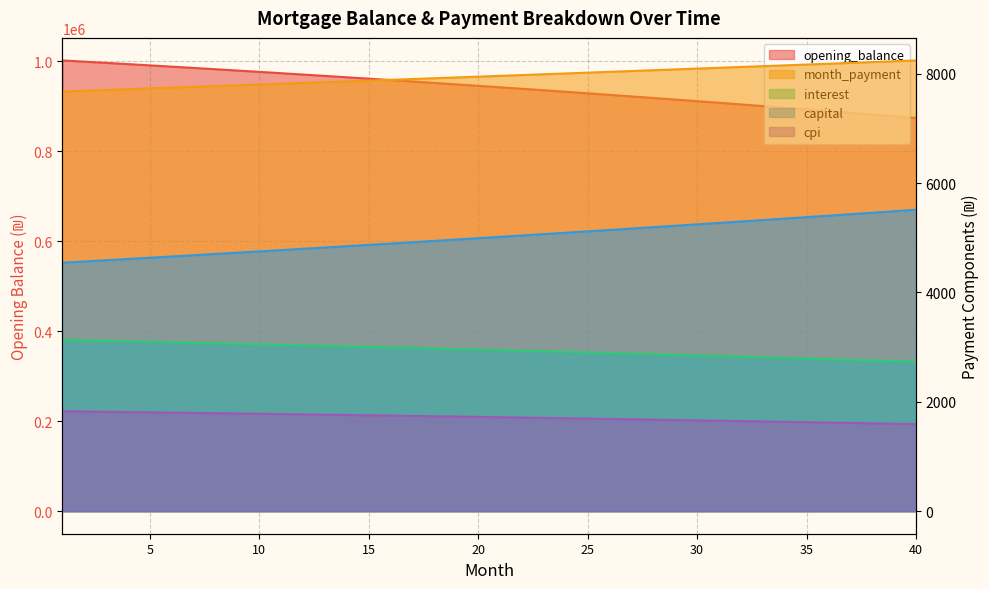

Reading right to left, transcribe all the data shown in this chart.

opening_balance: 873956.8	877841.5	881692.0	885508.5	889291.2	893040.3	896755.9	900438.4	904087.8	907704.3	911288.2	914839.7	918358.8	921845.9	925301.0	928724.5	932116.4	935476.9	938806.3	942104.7	945372.2	948609.1	951815.6	954991.8	958137.8	961254.0	964340.4	967397.2	970424.6	973422.8	976391.8	979332.1	982243.5	985126.4	987980.9	990807.2	993605.4	996375.7	999118.3	1001833.3
interest: 2731.1	2743.2	2755.3	2767.2	2779.0	2790.8	2802.4	2813.9	2825.3	2836.6	2847.8	2858.9	2869.9	2880.8	2891.6	2902.3	2912.9	2923.4	2933.8	2944.1	2954.3	2964.4	2974.4	2984.3	2994.2	3003.9	3013.6	3023.1	3032.6	3041.9	3051.2	3060.4	3069.5	3078.5	3087.4	3096.3	3105.0	3113.7	3122.2	3130.7
month_payment: 8242.4	8227.3	8212.2	8197.2	8182.2	8167.2	8152.3	8137.4	8122.5	8107.6	8092.8	8077.9	8063.2	8048.4	8033.7	8019.0	8004.3	7989.7	7975.0	7960.4	7945.9	7931.3	7916.8	7902.3	7887.9	7873.4	7859.0	7844.6	7830.3	7816.0	7801.7	7787.4	7773.1	7758.9	7744.7	7730.5	7716.4	7702.3	7688.2	7674.1
capital: 5511.2	5484.0	5456.9	5430.0	5403.1	5376.5	5349.9	5323.5	5297.2	5271.0	5245.0	5219.1	5193.3	5167.6	5142.1	5116.7	5091.4	5066.3	5041.3	5016.4	4991.6	4966.9	4942.4	4918.0	4893.7	4869.5	4845.5	4821.5	4797.7	4774.0	4750.4	4727.0	4703.6	4680.4	4657.3	4634.3	4611.4	4588.6	4565.9	4543.4
cpi: 1592.2	1599.3	1606.4	1613.5	1620.5	1627.4	1634.2	1641.0	1647.8	1654.5	1661.1	1667.6	1674.1	1680.6	1687.0	1693.3	1699.5	1705.8	1711.9	1718.0	1724.0	1730.0	1735.9	1741.8	1747.6	1753.4	1759.1	1764.7	1770.3	1775.9	1781.3	1786.8	1792.2	1797.5	1802.8	1808.0	1813.2	1818.3	1823.3	1828.4